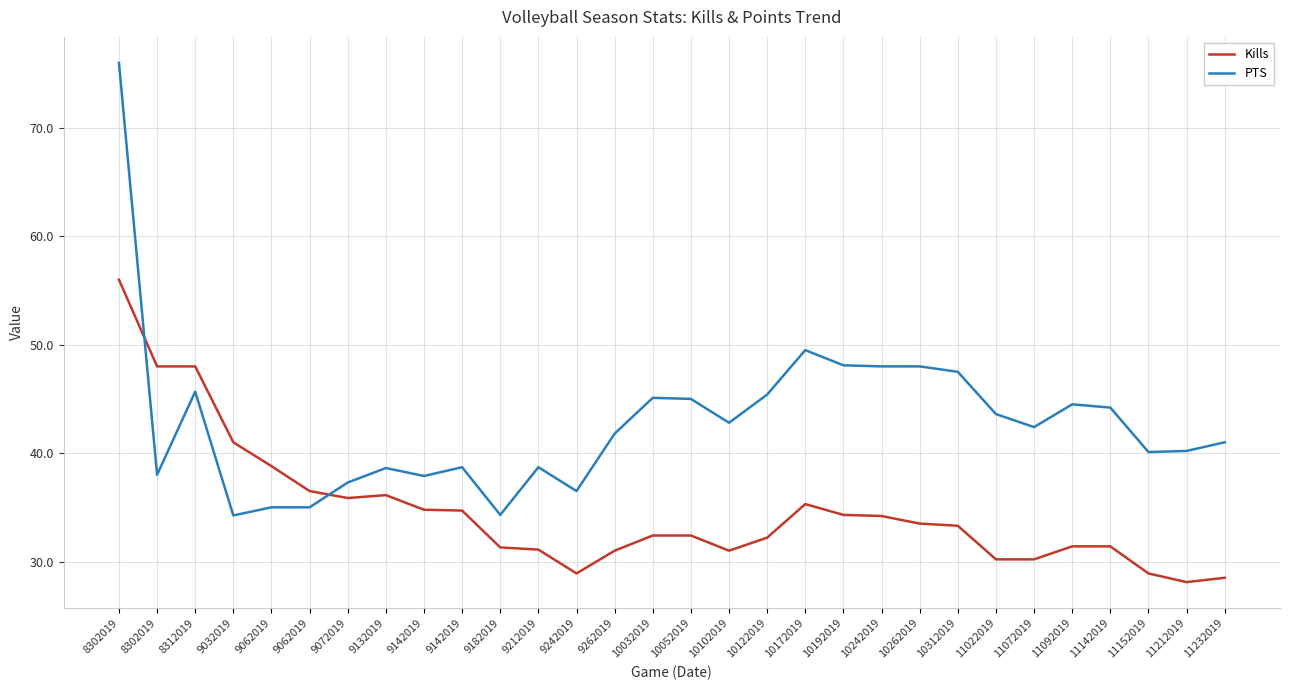

At how many categories does at least one series exceed 70?

1